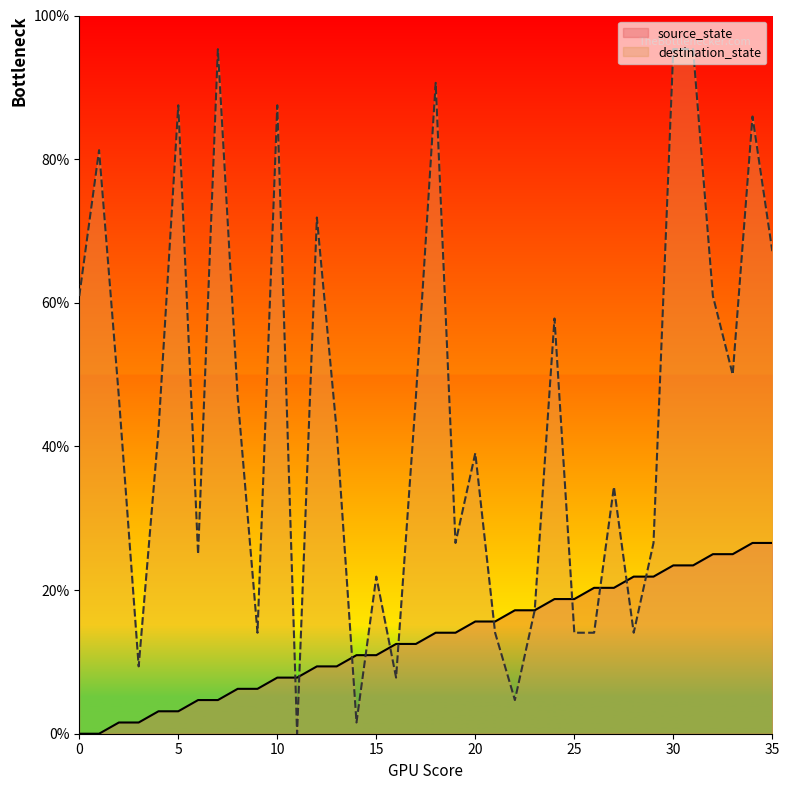

List the series in order of their peak value, lowest first.

source_state, destination_state